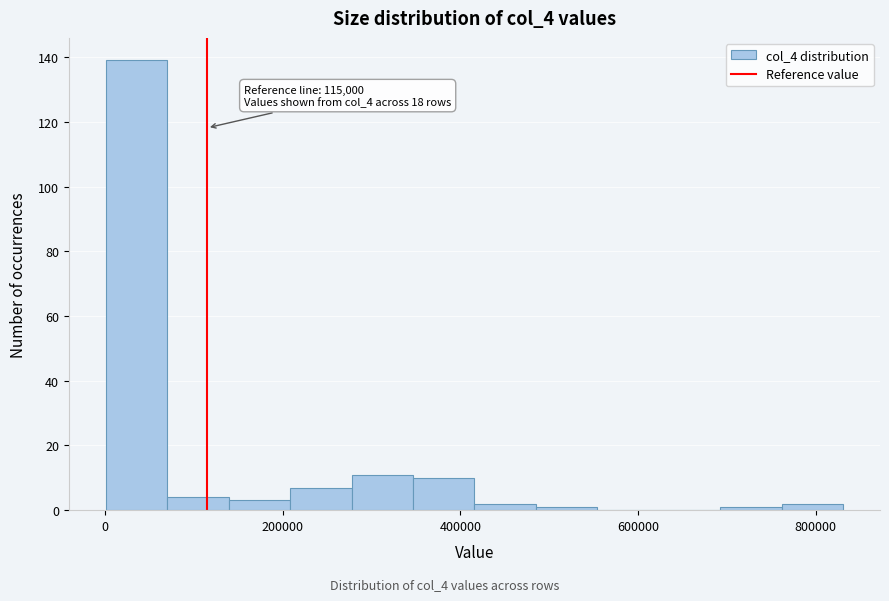

Read against the x-axis, roughly where is the centre of the tallest bar?

40000